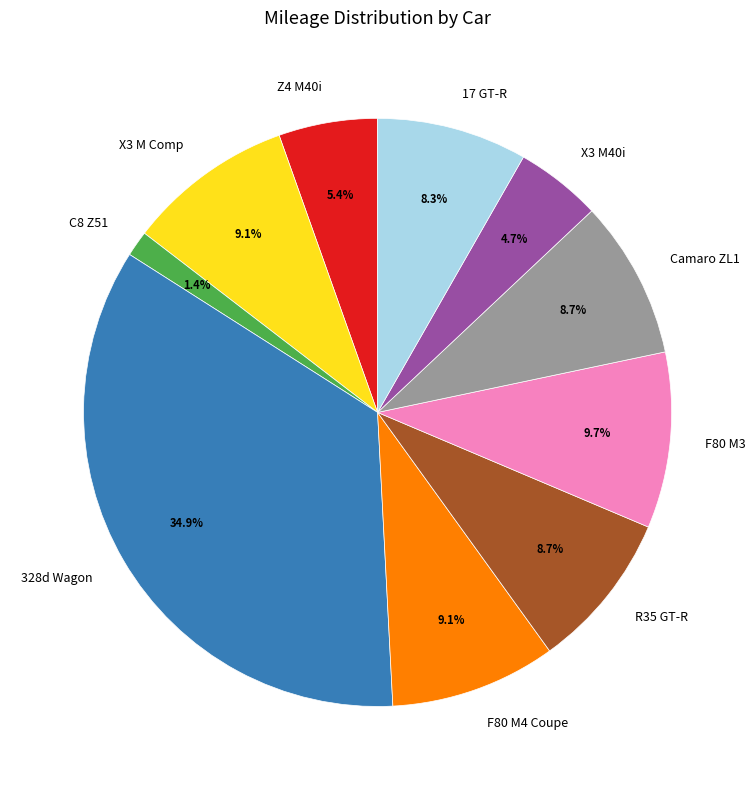

Is there any slice that represents more than half of the pie?

No